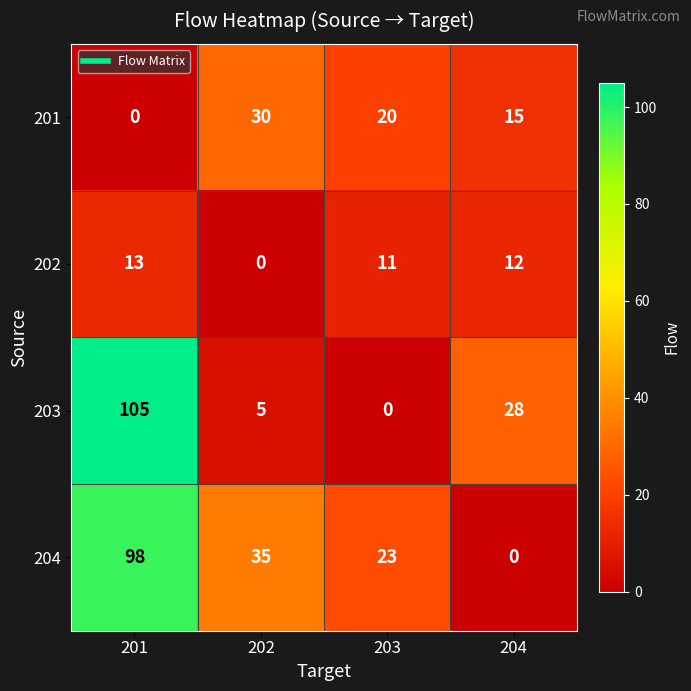

List the series in order of their peak value, highest first.

203, 204, 201, 202